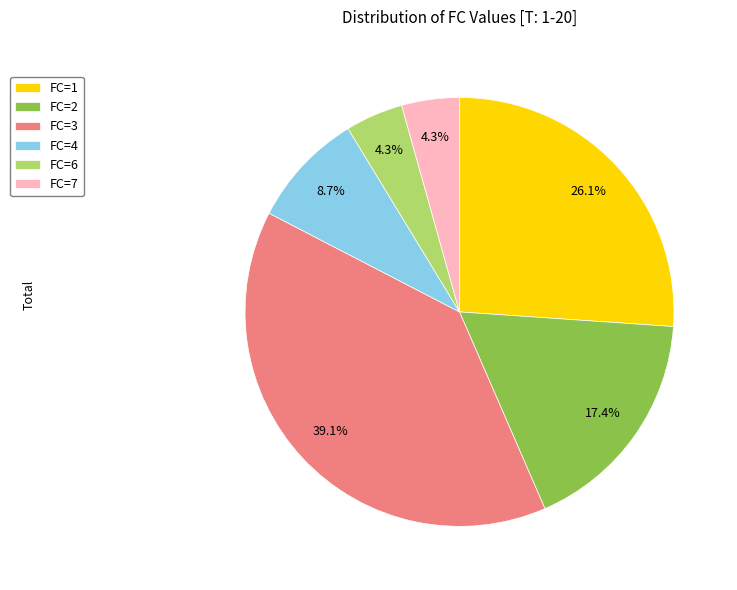

How many segments does this pie chart have?

6